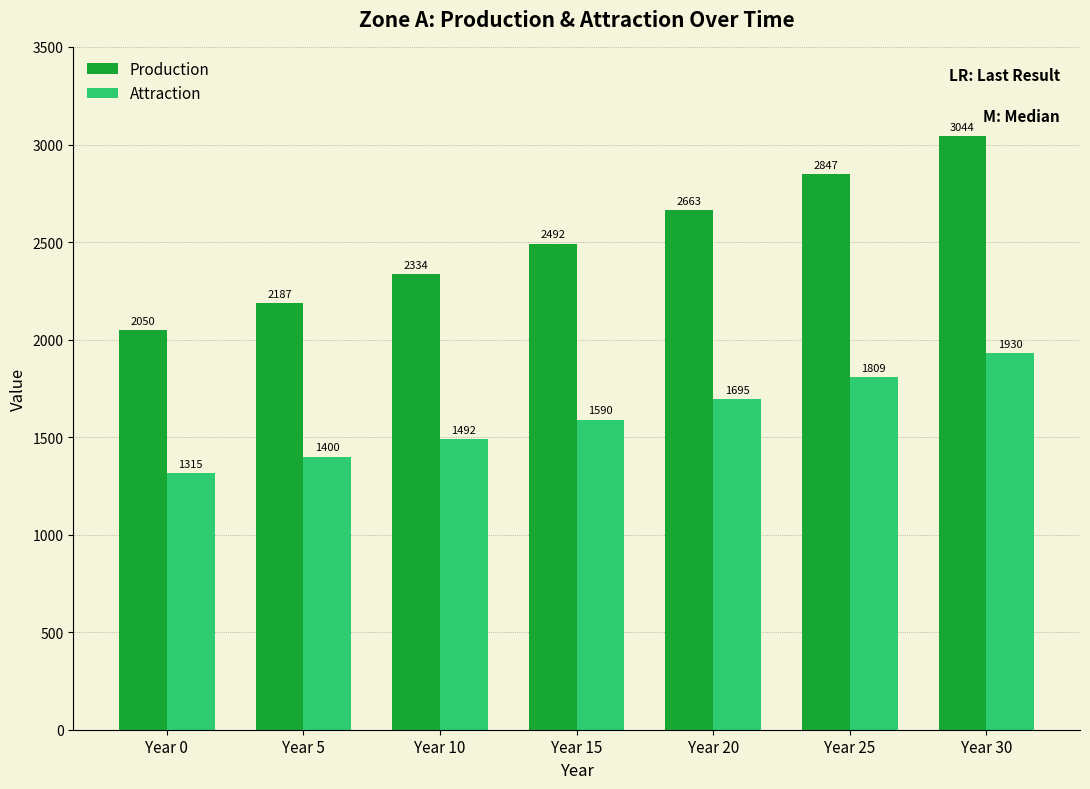

Rank the series by their maximum value, from lowest to highest.

Attraction, Production